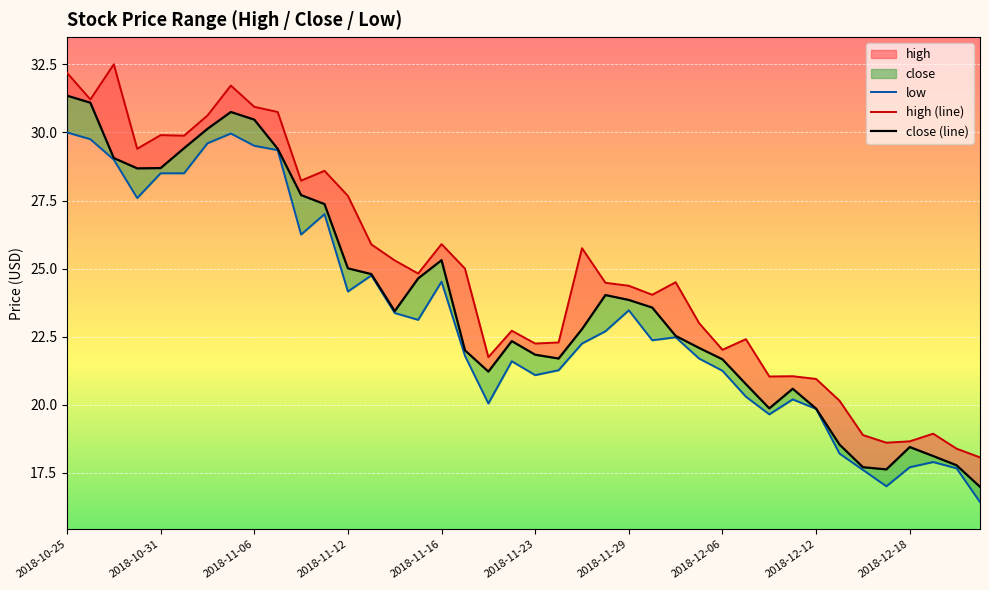

What position from the left is 22?

23